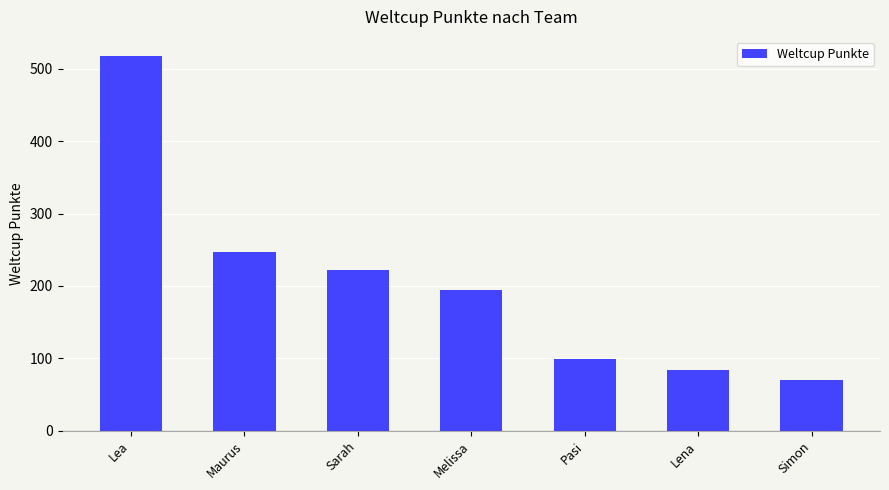

What is the value of the 6th bar from the left?

84